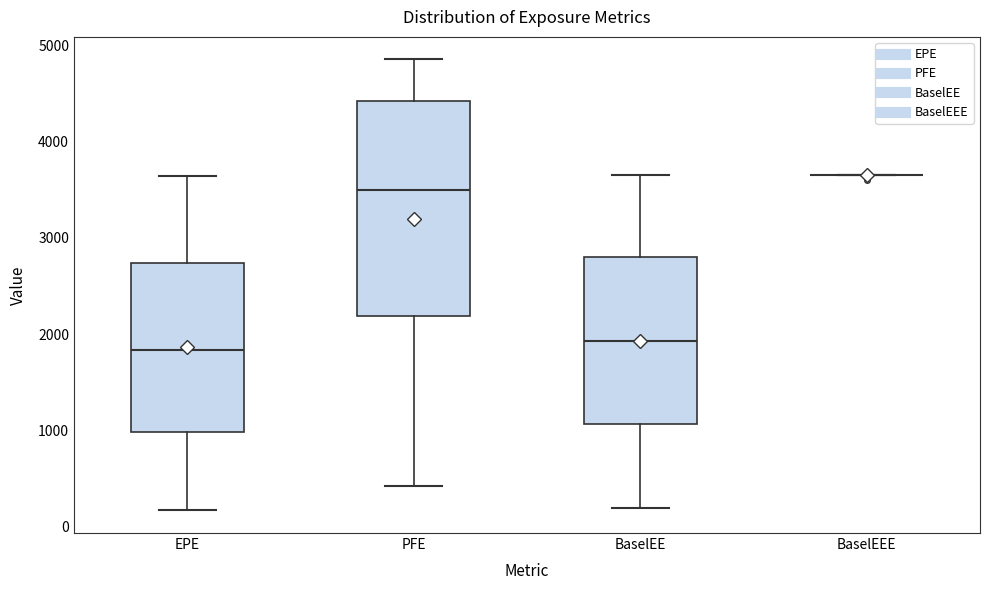

Reading left to right, transcribe this box plot: for each box, give where its median line is, the range the box spans, and where its two whiskers end, as read against the y-axis. The values are not printed on the chart, so give them approximately, as read against the axis.

EPE: median 1800, box 1000 to 2700, whiskers 200 to 3600
PFE: median 3500, box 2200 to 4400, whiskers 400 to 4900
BaselEE: median 1900, box 1100 to 2800, whiskers 200 to 3700
BaselEEE: box collapsed to a line at 3700, whiskers 3700 to 3700